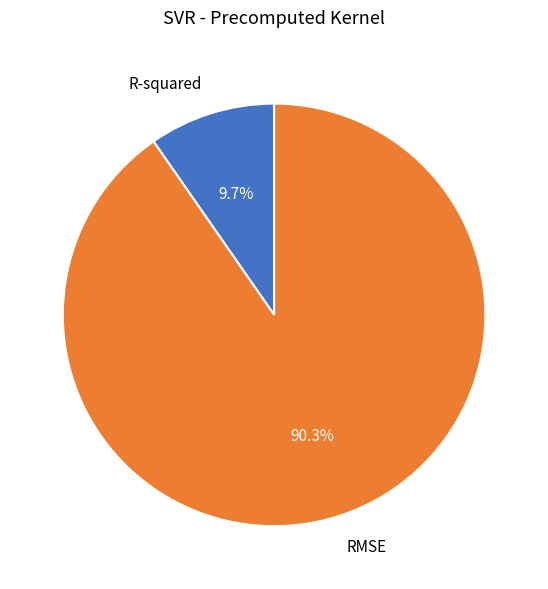

The R-squared slice represents 10% of the pie. True or false?

True